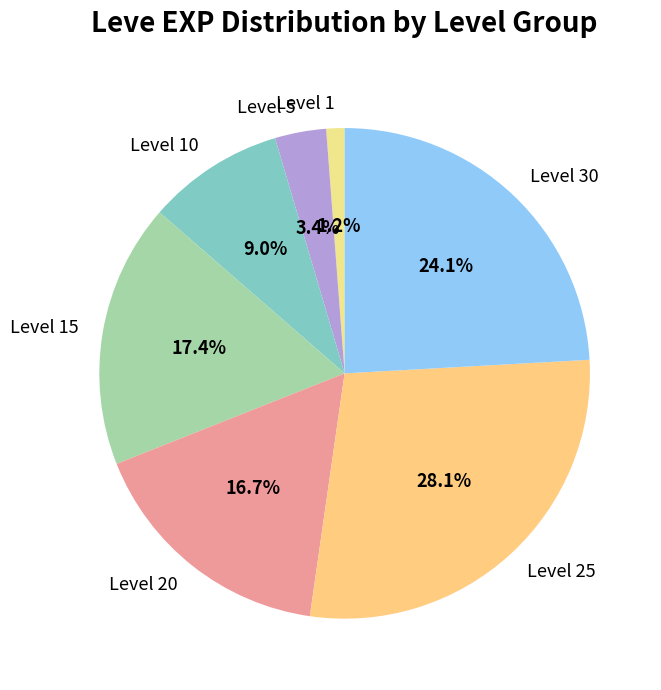

What portion of the pie excludes Level 25?

71.9%